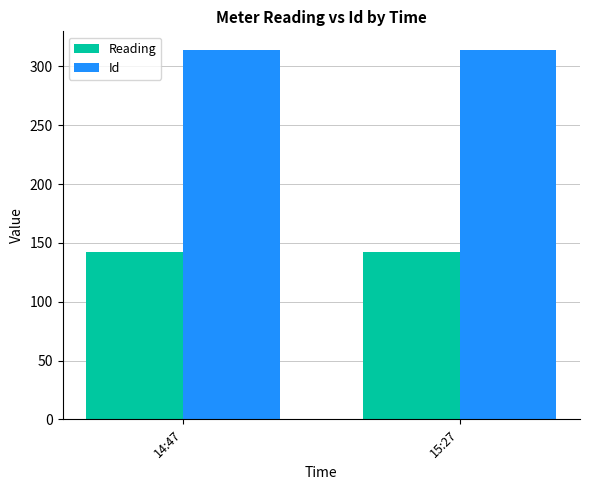

Reading right to left, extract all data points from this chart.

Reading: 15:27=141.9	14:47=141.9
Id: 15:27=314.0	14:47=314.0